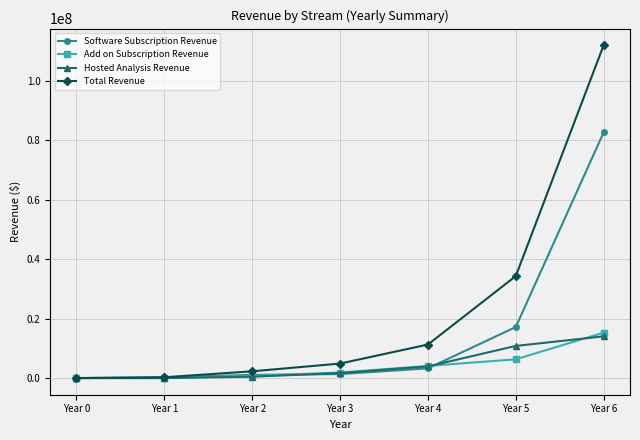

What is the sum of all Add on Subscription Revenue values?

28309078.2